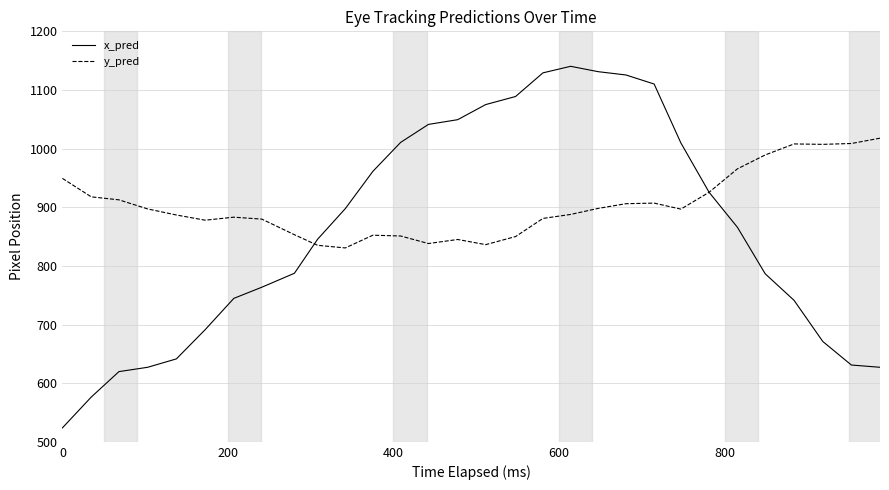

How many lines are shown in the chart?

2